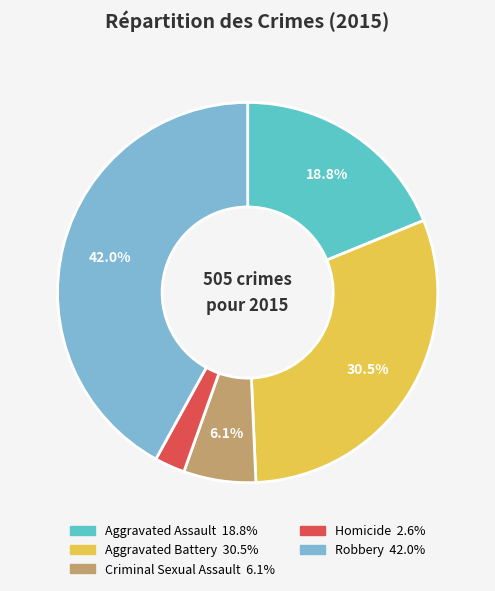

How many segments does this pie chart have?

5